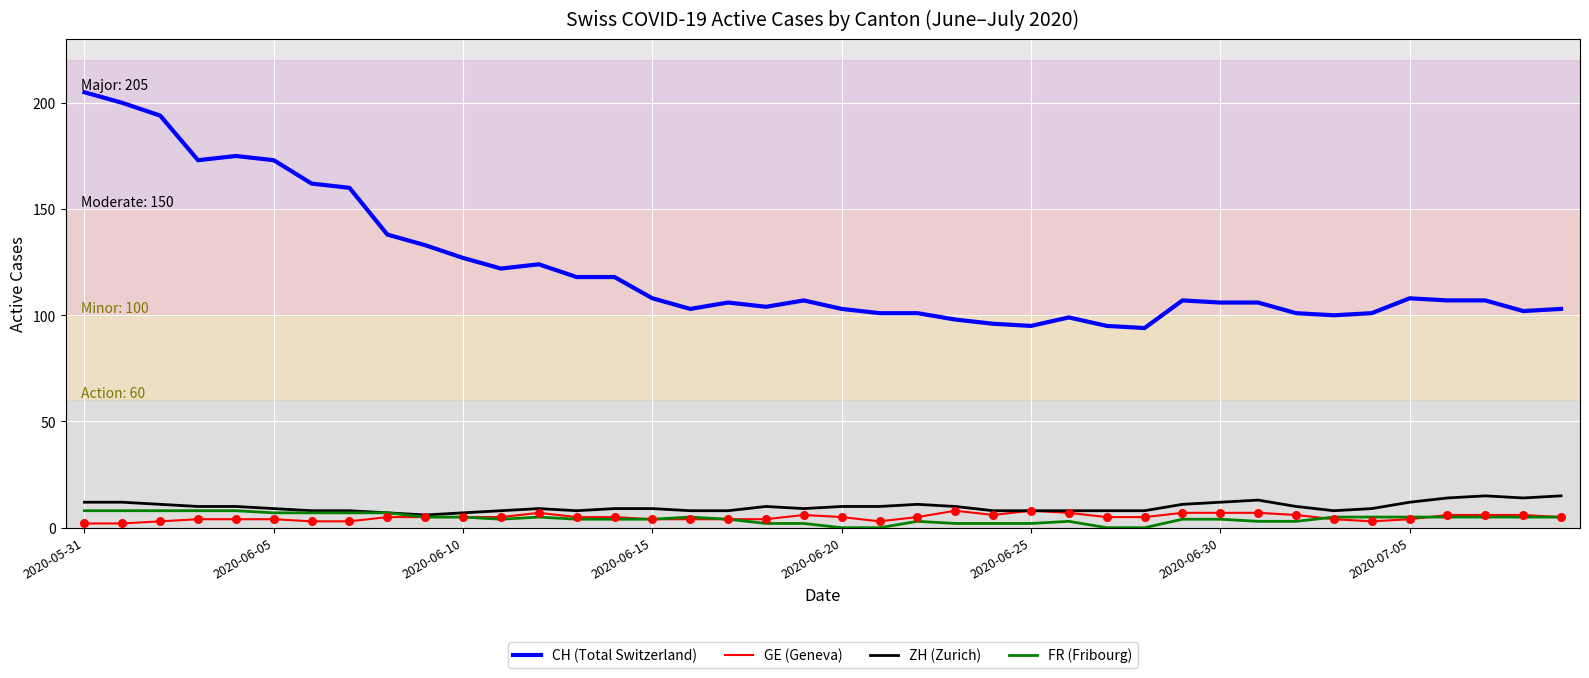

Which series has the largest total across all categories?

CH (Total Switzerland)